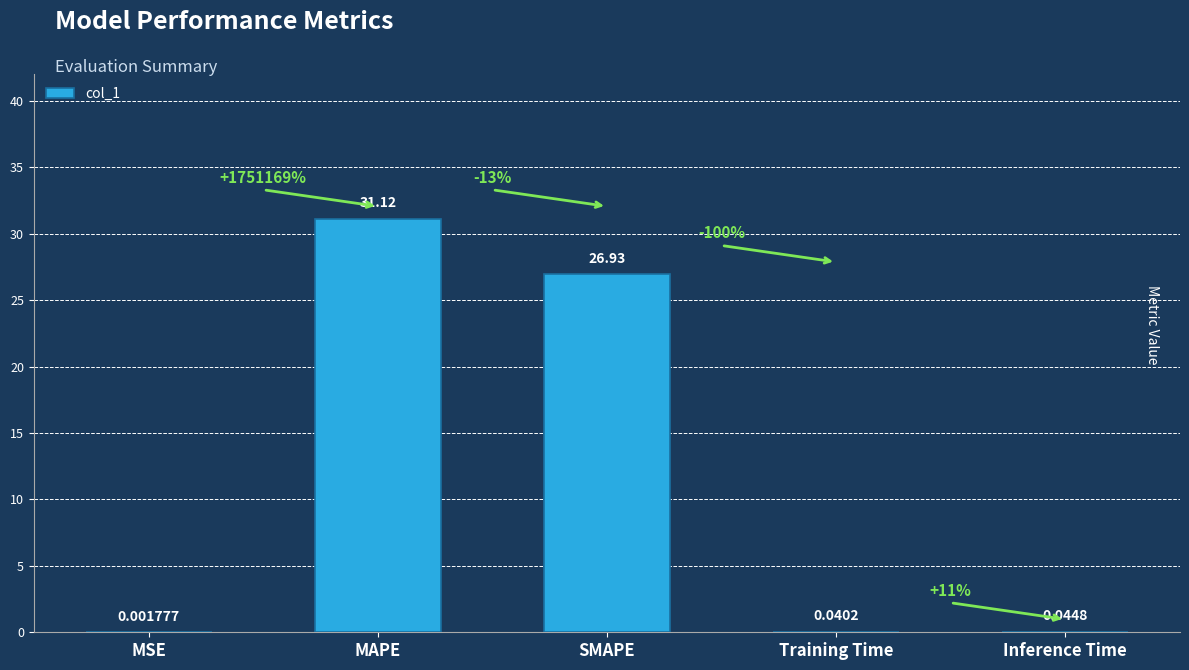

What is the sum of the values at Training Time and SMAPE?

27.0